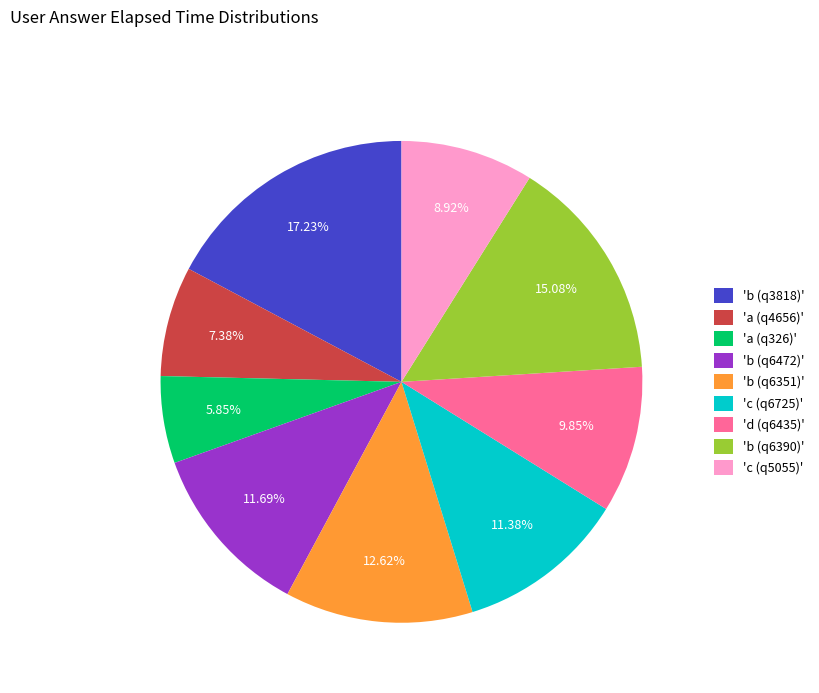

Is there a majority slice in this chart?

No